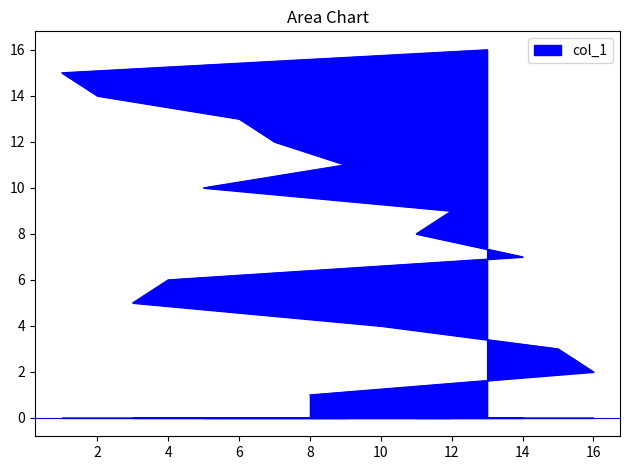

What is the greatest value displayed?

16